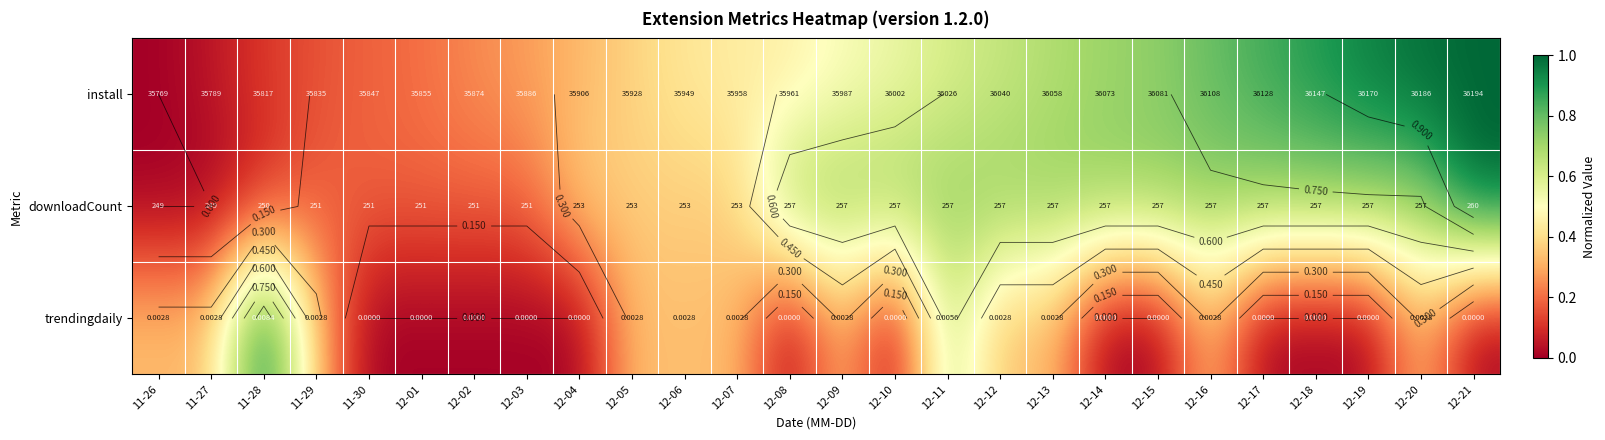

At how many categories does at least one series exceed 0?

26